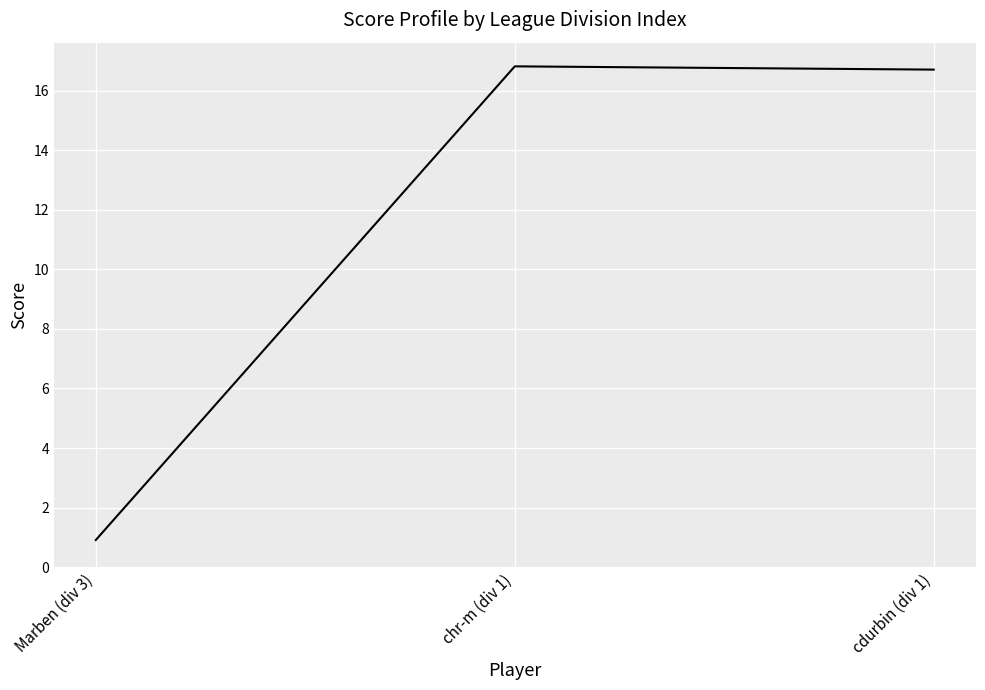

What is the minimum value shown in the chart?

0.9